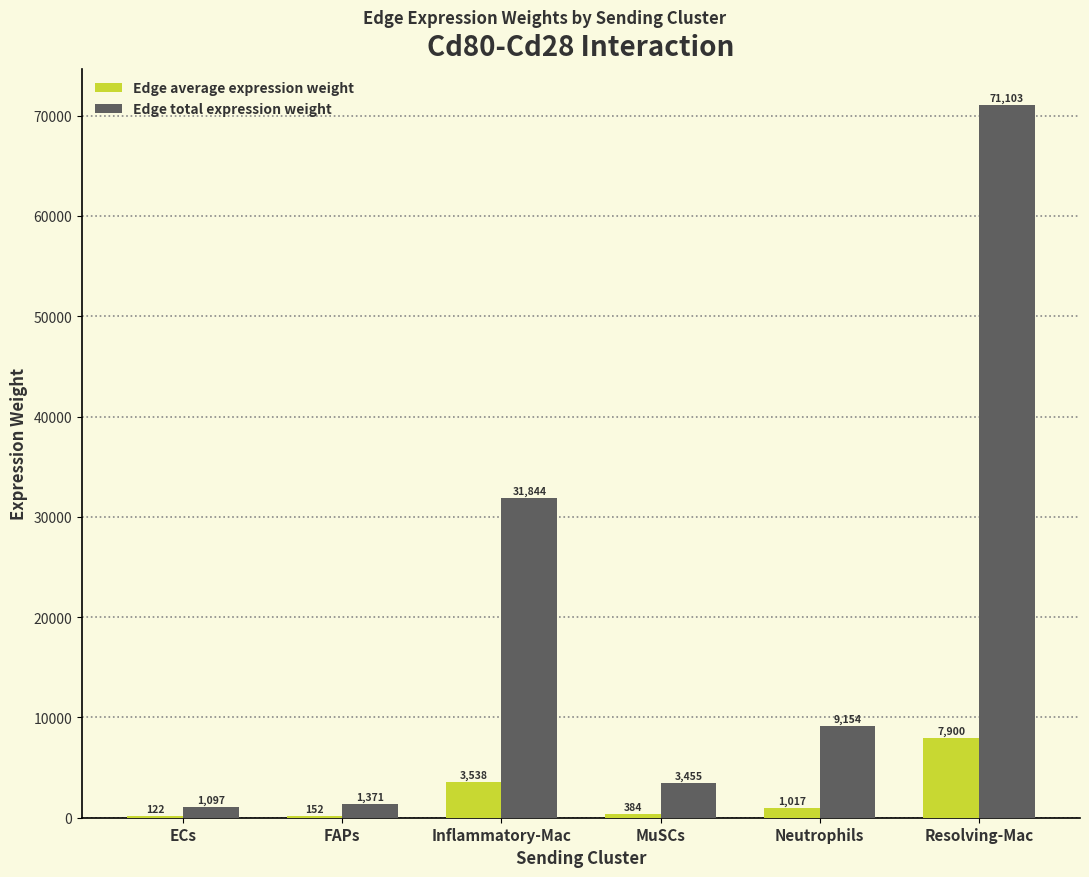

What is the greatest value displayed?

71102.9